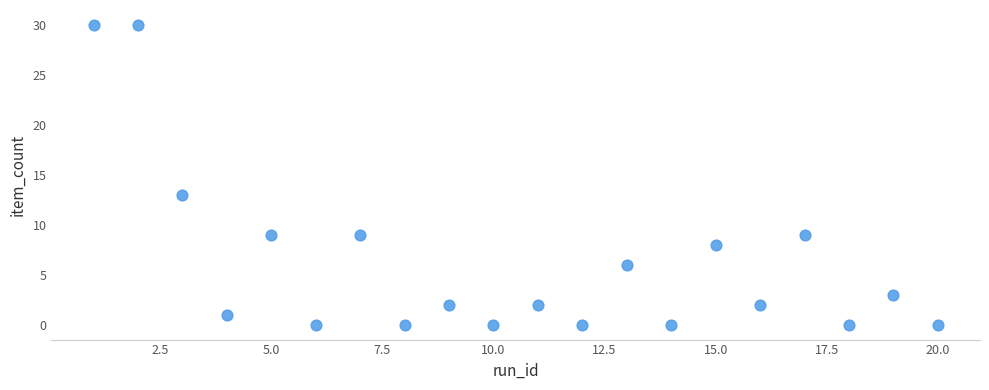

What Y value in the scatter plot is closest to 15?

13